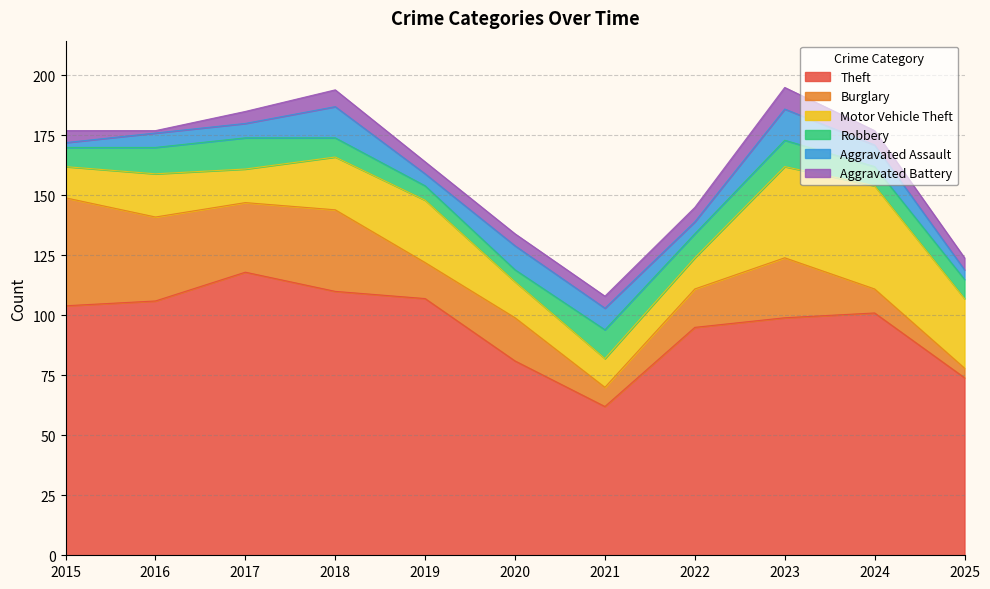

True or false: Aggravated Assault and Theft intersect in this chart.

False